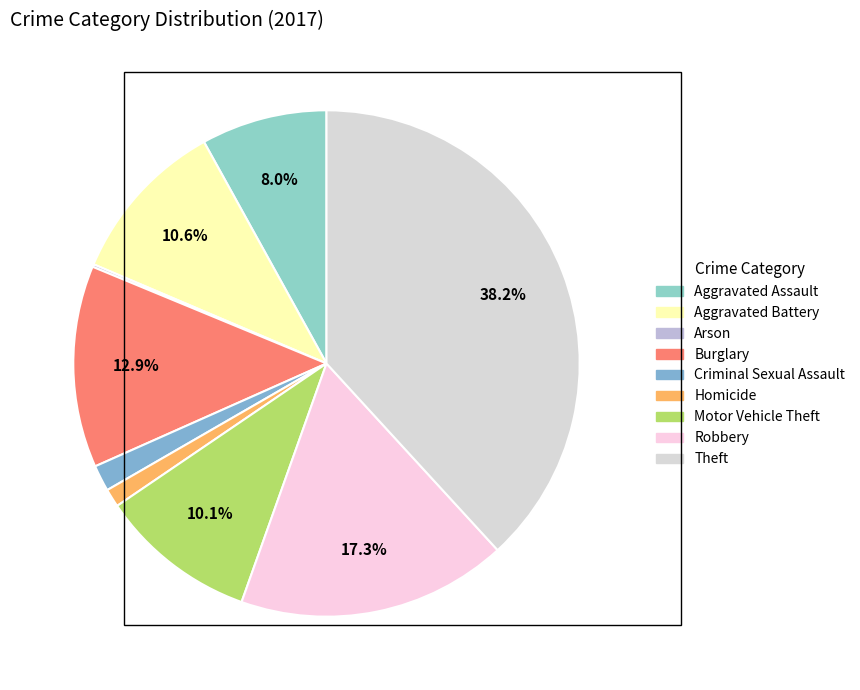

Rank the categories by value from highest to lowest.

Theft, Robbery, Burglary, Aggravated Battery, Motor Vehicle Theft, Aggravated Assault, Criminal Sexual Assault, Homicide, Arson